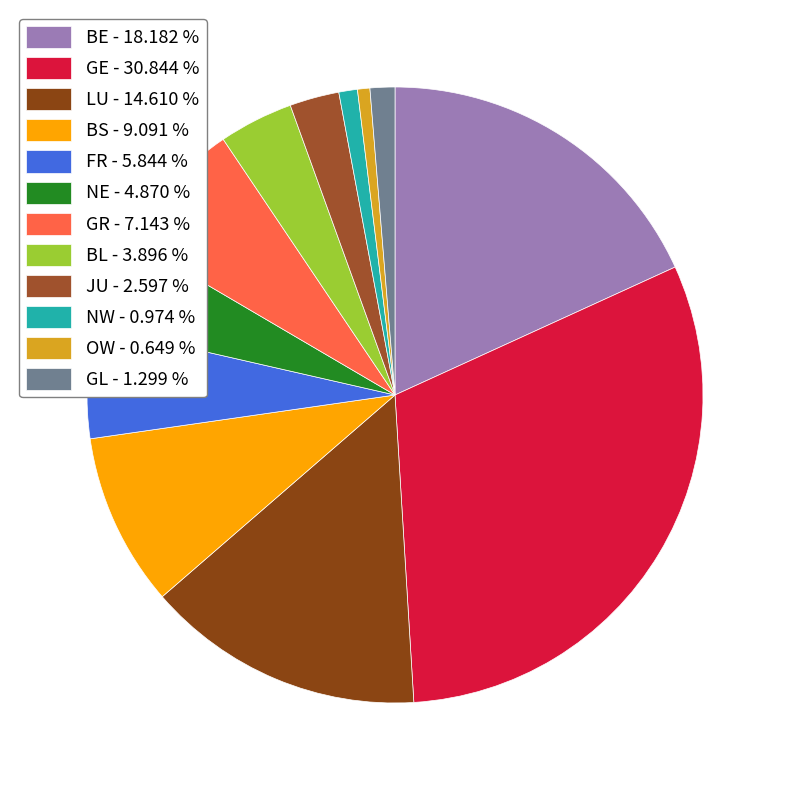

How many segments does this pie chart have?

12